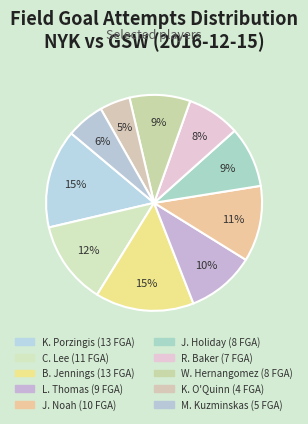

How many segments does this pie chart have?

10